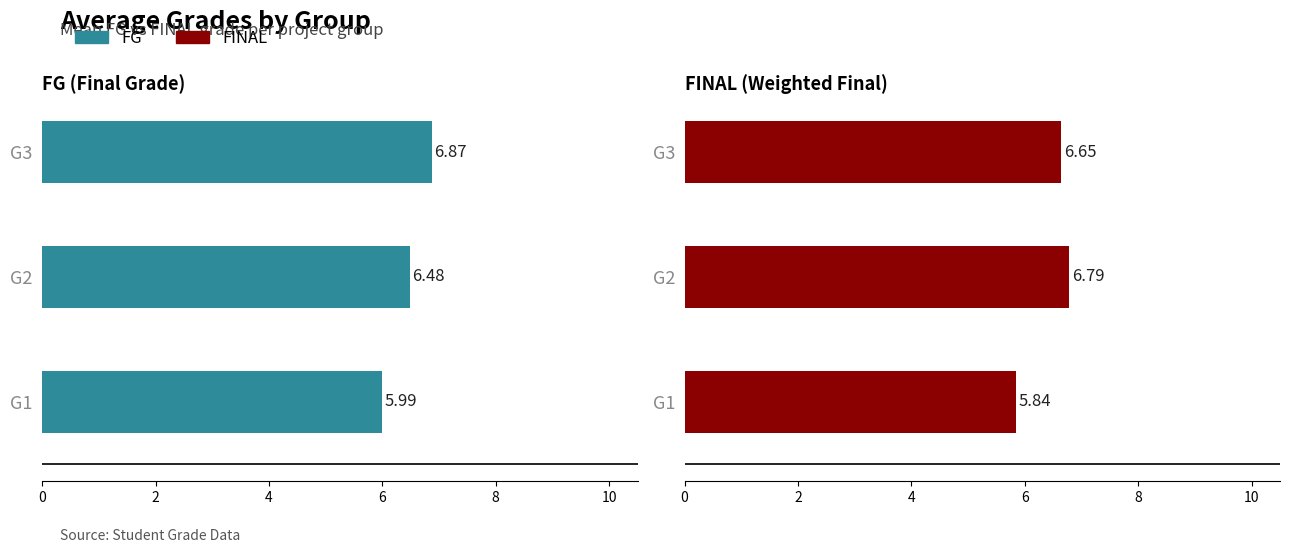

What is the maximum value shown in the chart?

6.9